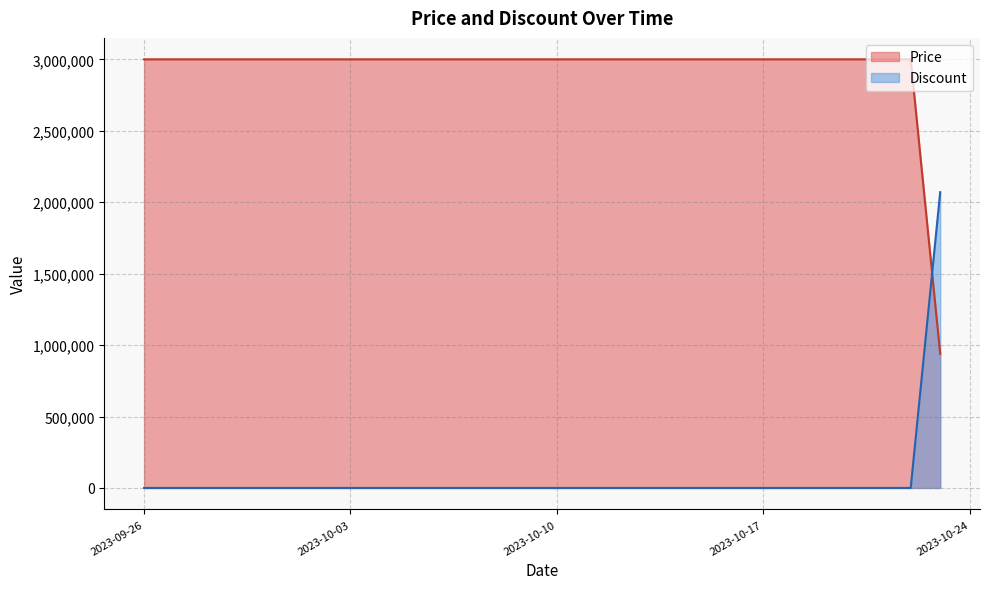

Rank the series by their maximum value, from highest to lowest.

Price, Discount